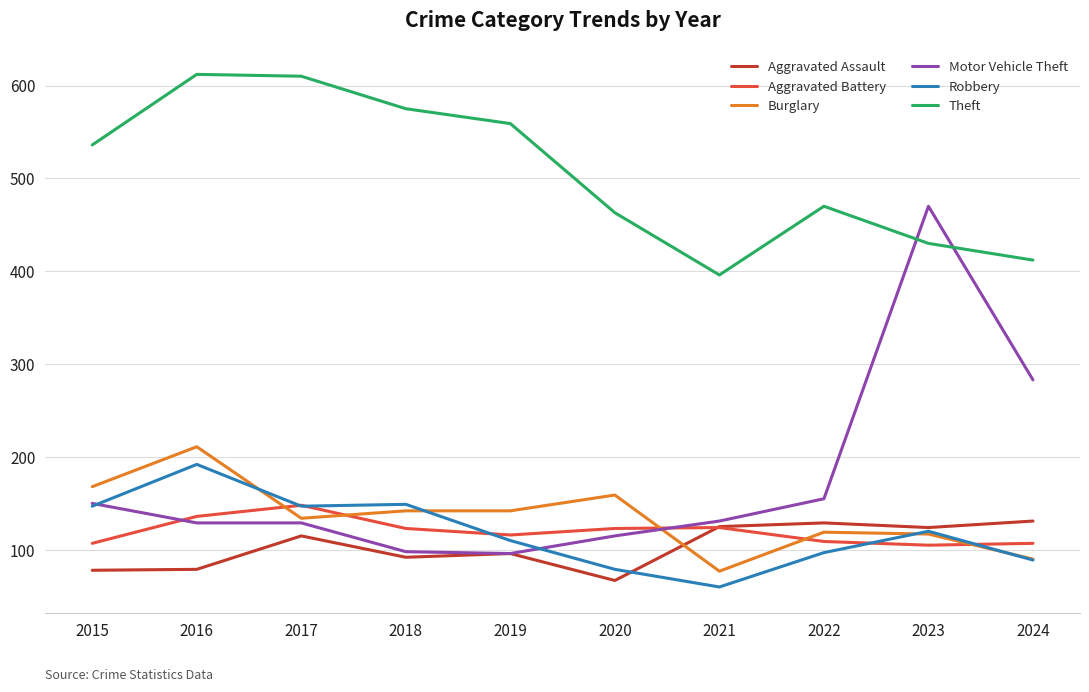

What is the difference between the highest and lowest values at 2019?

463